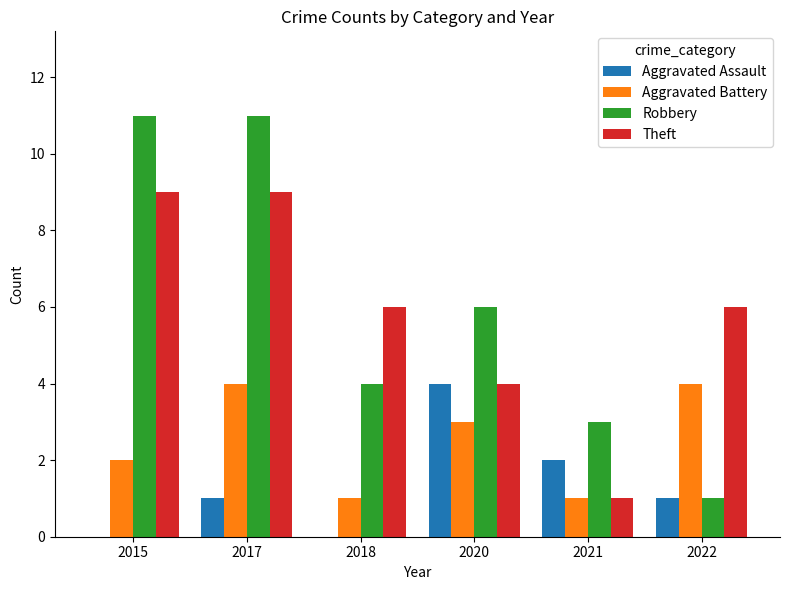

Reading right to left, extract all data points from this chart.

Aggravated Assault: 2022=1	2021=2	2020=4	2018=0	2017=1	2015=0
Aggravated Battery: 2022=4	2021=1	2020=3	2018=1	2017=4	2015=2
Robbery: 2022=1	2021=3	2020=6	2018=4	2017=11	2015=11
Theft: 2022=6	2021=1	2020=4	2018=6	2017=9	2015=9